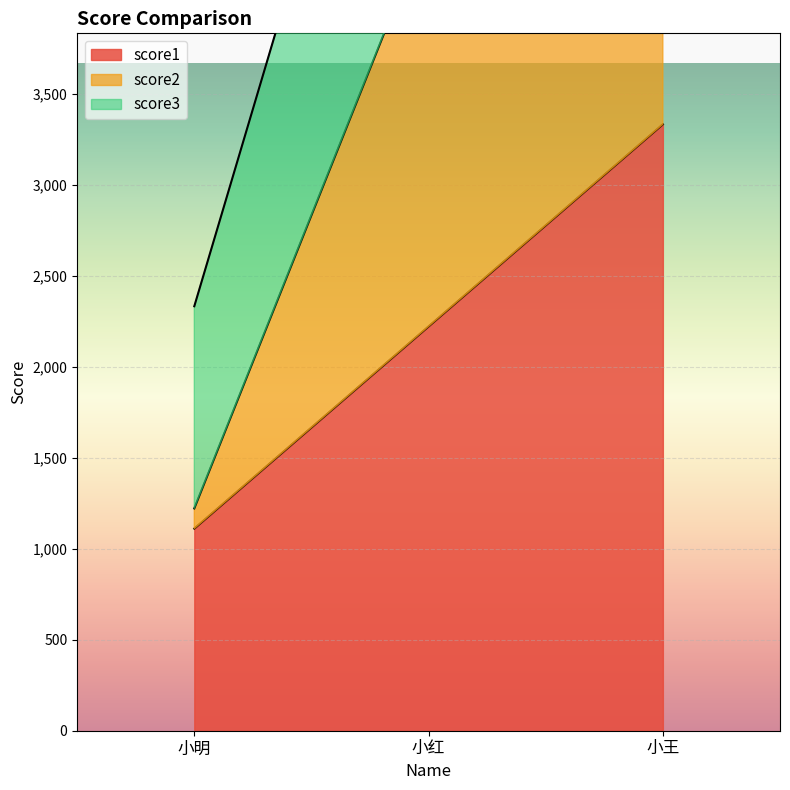

At how many categories does at least one series exceed 7050?

1